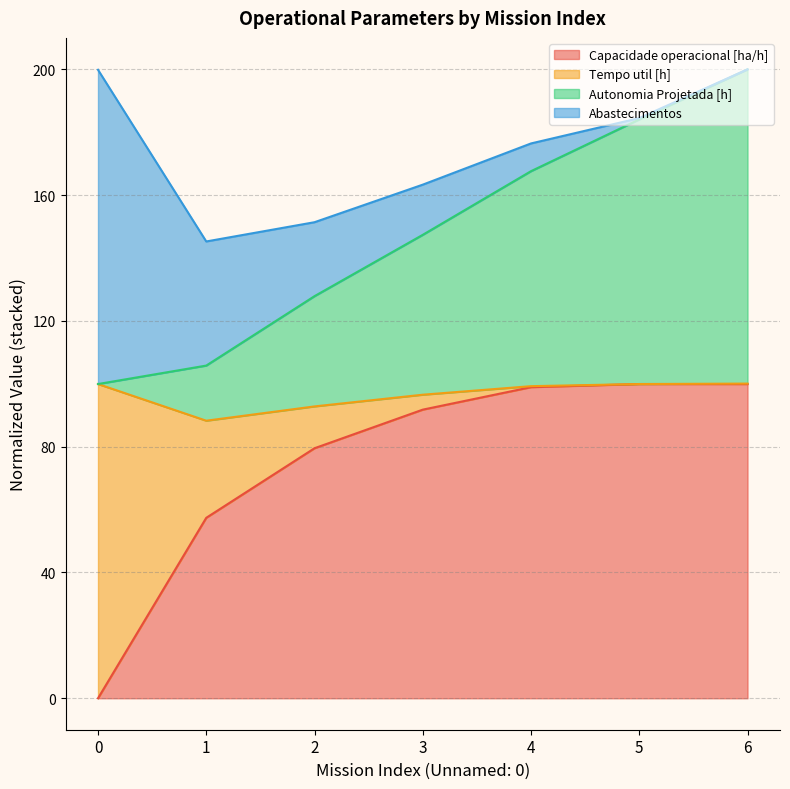

What is the average value of the Autonomia Projetada [h] series?

147.6